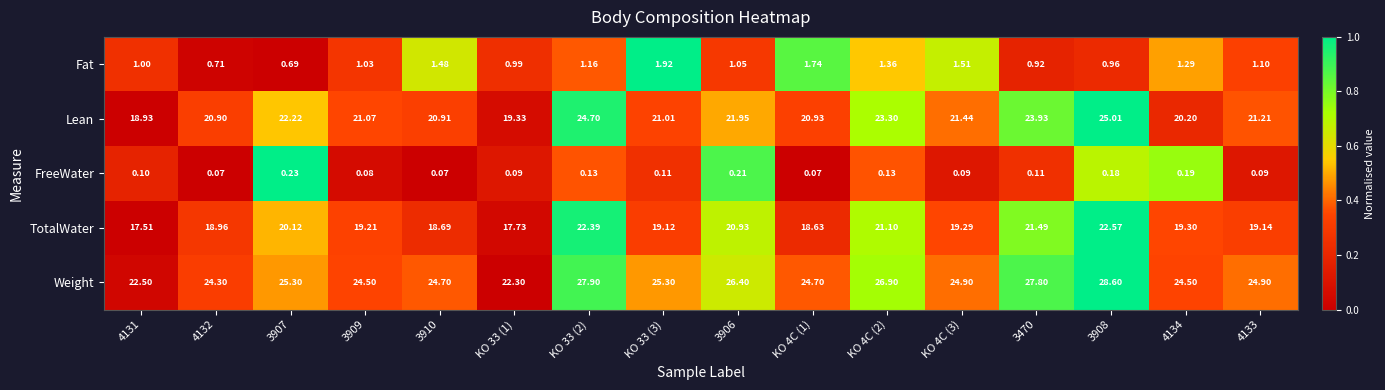

Between KO 33 (3) and 3470, which series saw the biggest shift?

Lean